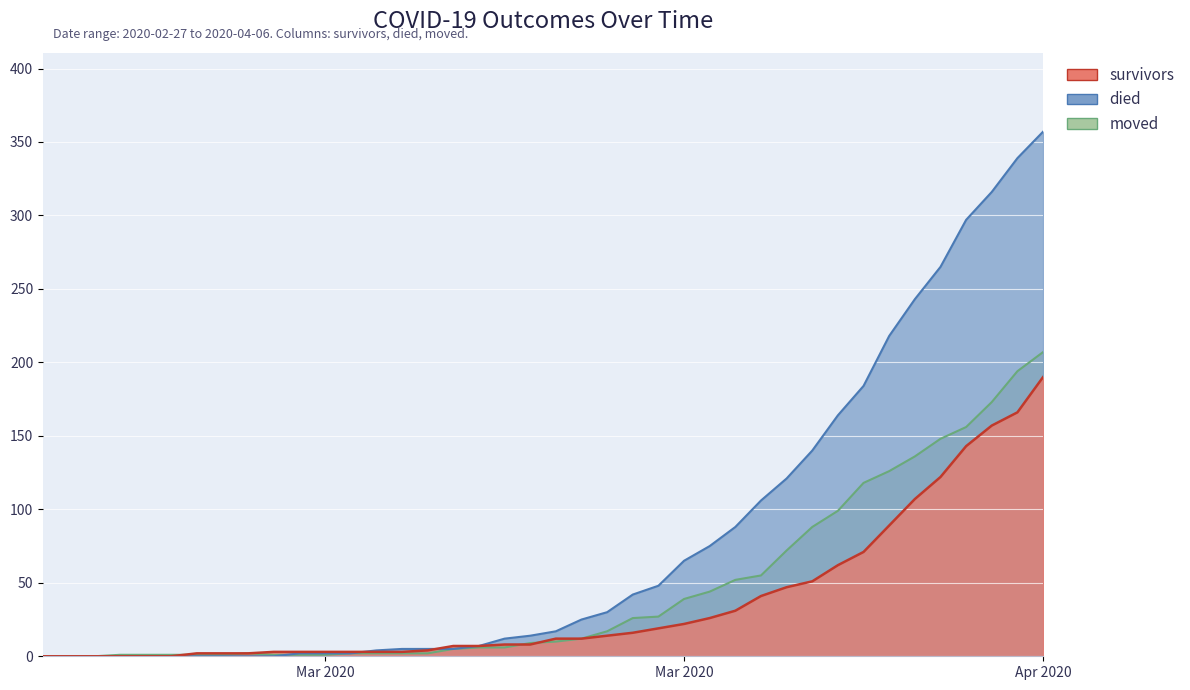

Reading right to left, list all the values displayed in this chart.

survivors: 190	166	157	143	122	107	89	71	62	51	47	41	31	26	22	19	16	14	12	12	8	8	7	7	4	3	3	3	3	3	3	2	2	2	0	0	0	0	0	0
died: 357	339	316	297	265	243	218	184	164	140	121	106	88	75	65	48	42	30	25	17	14	12	7	5	5	5	4	2	2	2	0	0	0	0	0	0	0	0	0	0
moved: 207	194	173	156	148	136	126	118	99	88	72	55	52	44	39	27	26	17	12	10	9	6	6	5	2	2	2	2	1	1	1	2	1	1	1	1	1	0	0	0